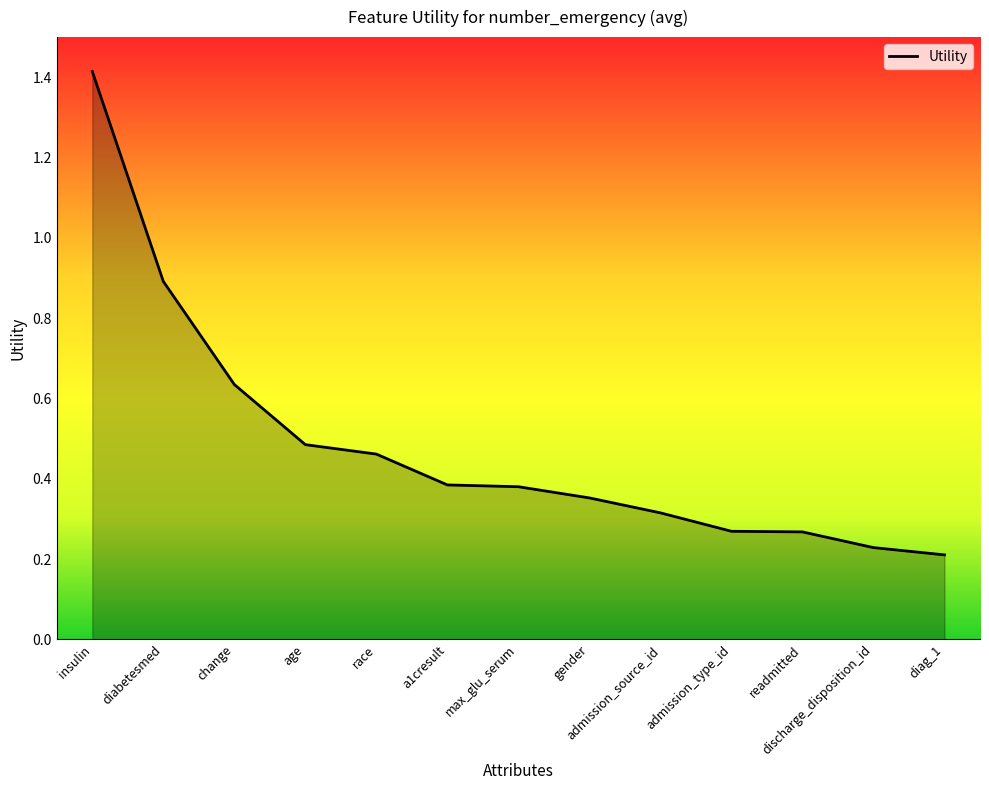

The value at insulin is 1.4. True or false?

True